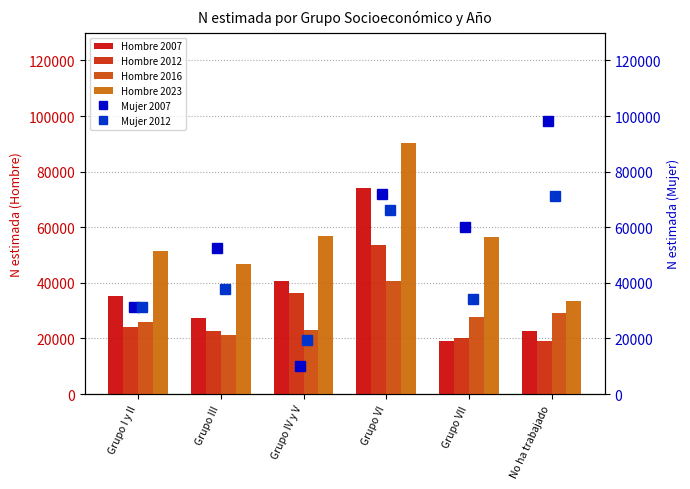

The value of Mujer 2012 at Grupo III is 65757. True or false?

False